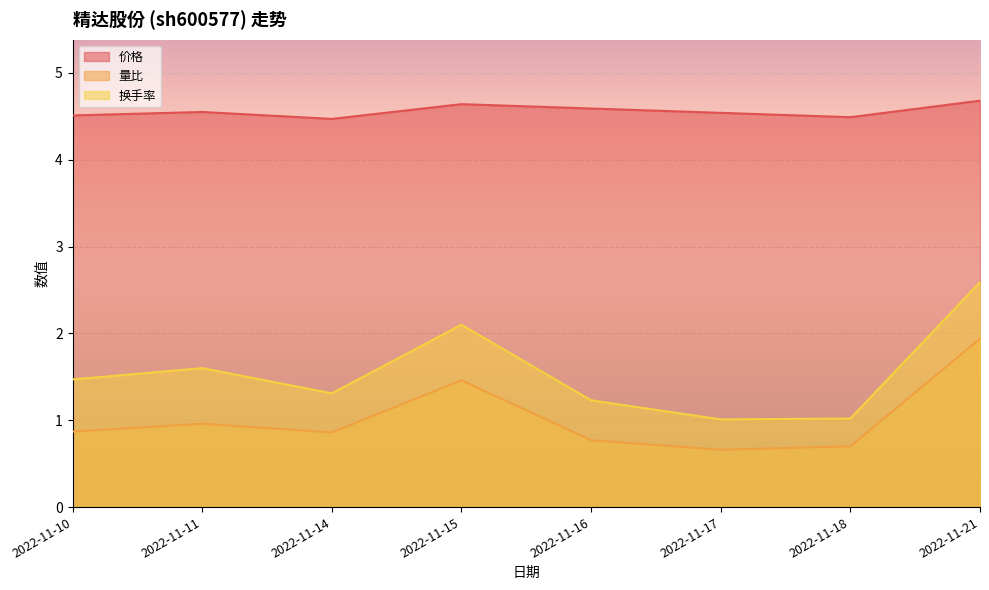

At which category is the sum across all series the highest?

2022-11-21